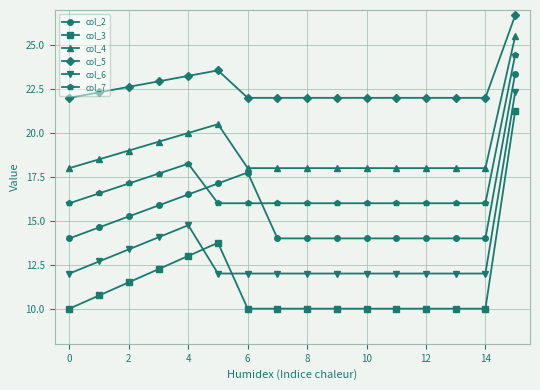

True or false: col_6 and col_2 cross at least once.

False